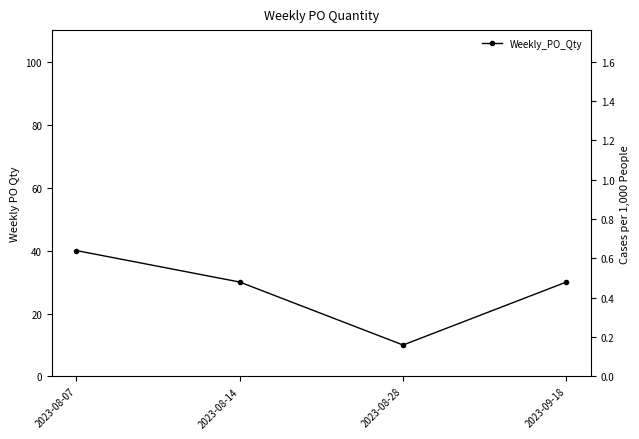

What position from the left is 2023-08-07?

1